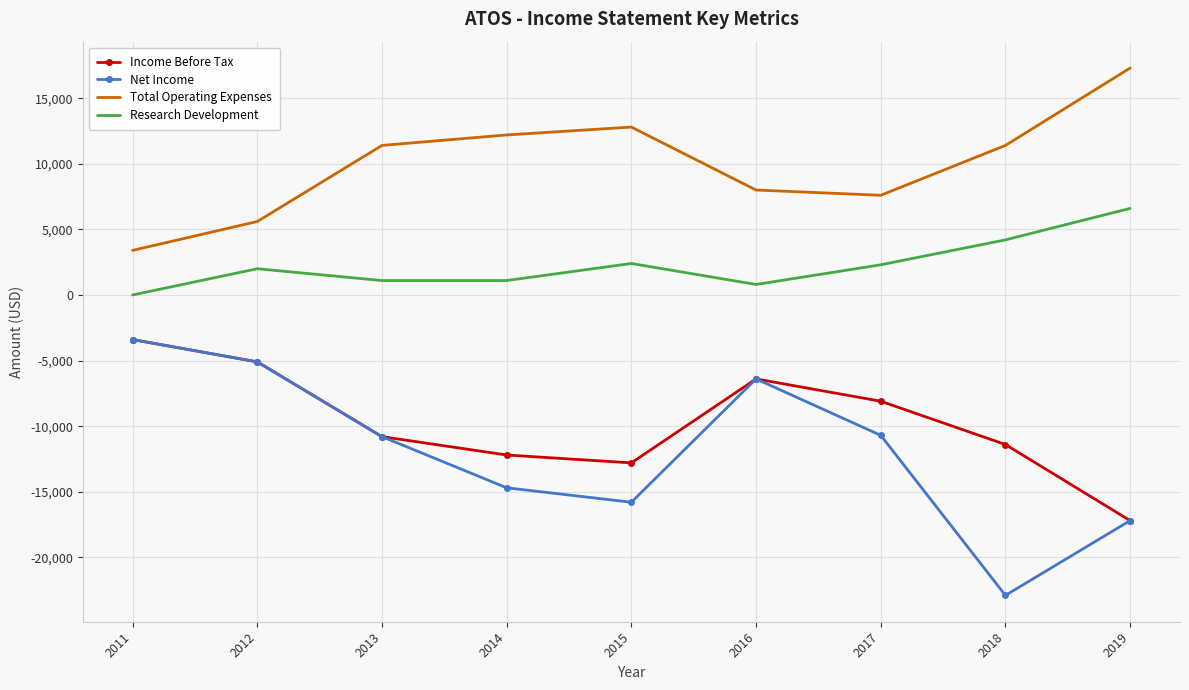

Which category has the lowest value across all series?

2018